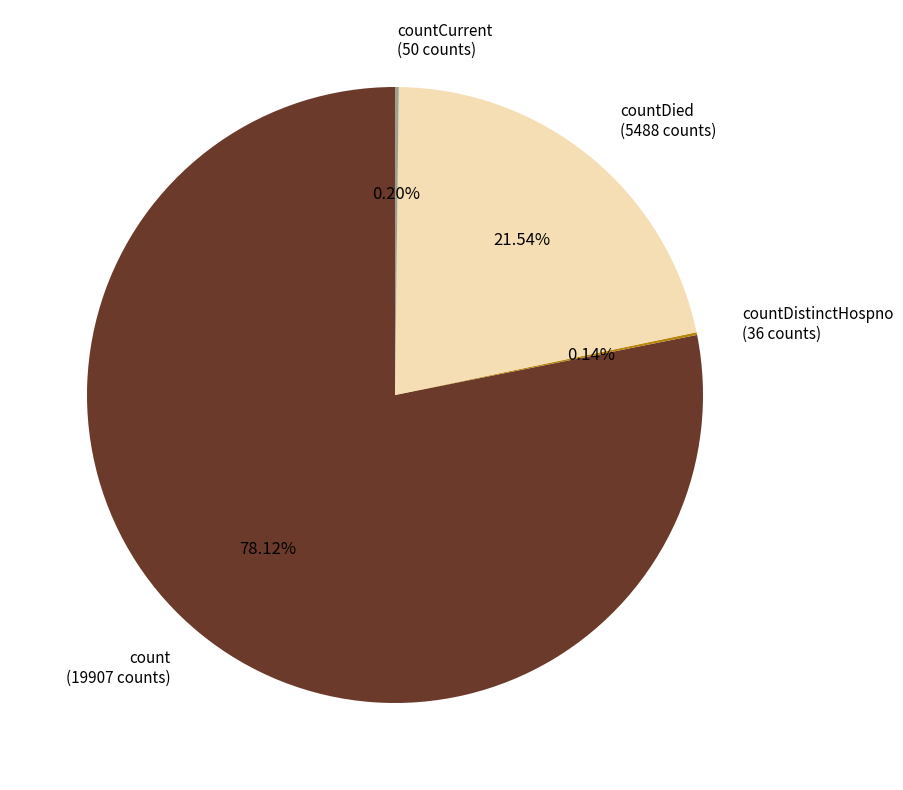

Is there any slice that represents more than half of the pie?

Yes